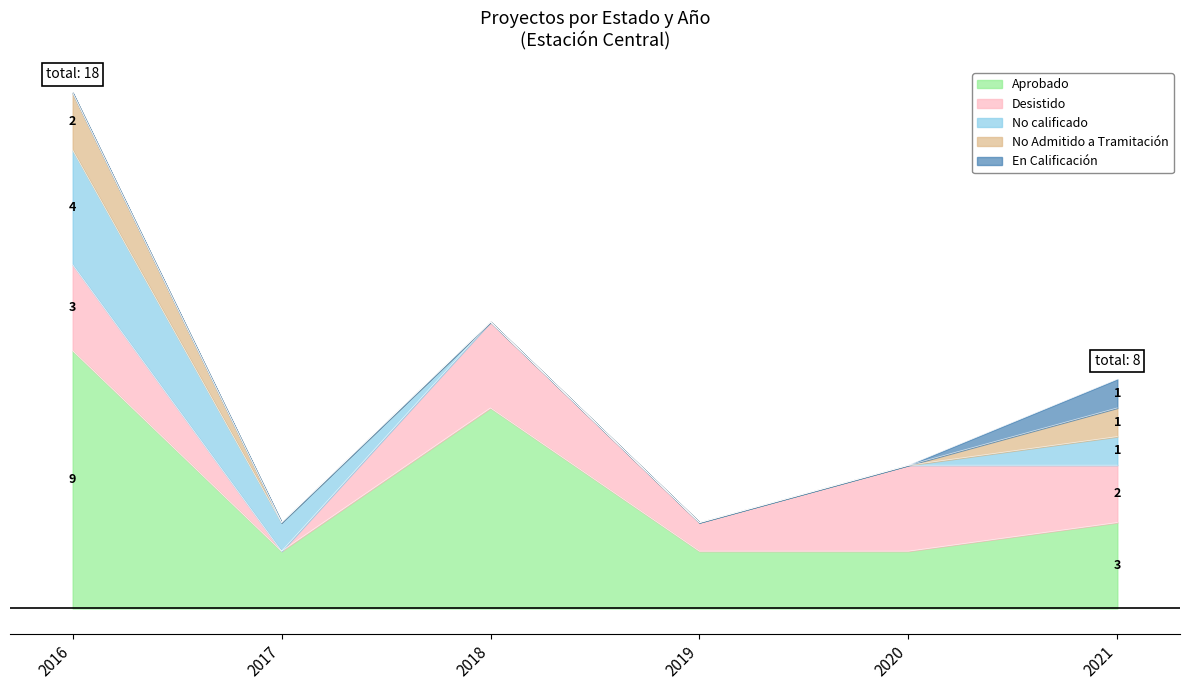

Reading left to right, extract all data points from this chart.

Aprobado: 2016=9	2017=2	2018=7	2019=2	2020=2	2021=3
Desistido: 2016=3	2017=0	2018=3	2019=1	2020=3	2021=2
No calificado: 2016=4	2017=1	2018=0	2019=0	2020=0	2021=1
No Admitido a Tramitación: 2016=2	2017=0	2018=0	2019=0	2020=0	2021=1
En Calificación: 2016=0	2017=0	2018=0	2019=0	2020=0	2021=1